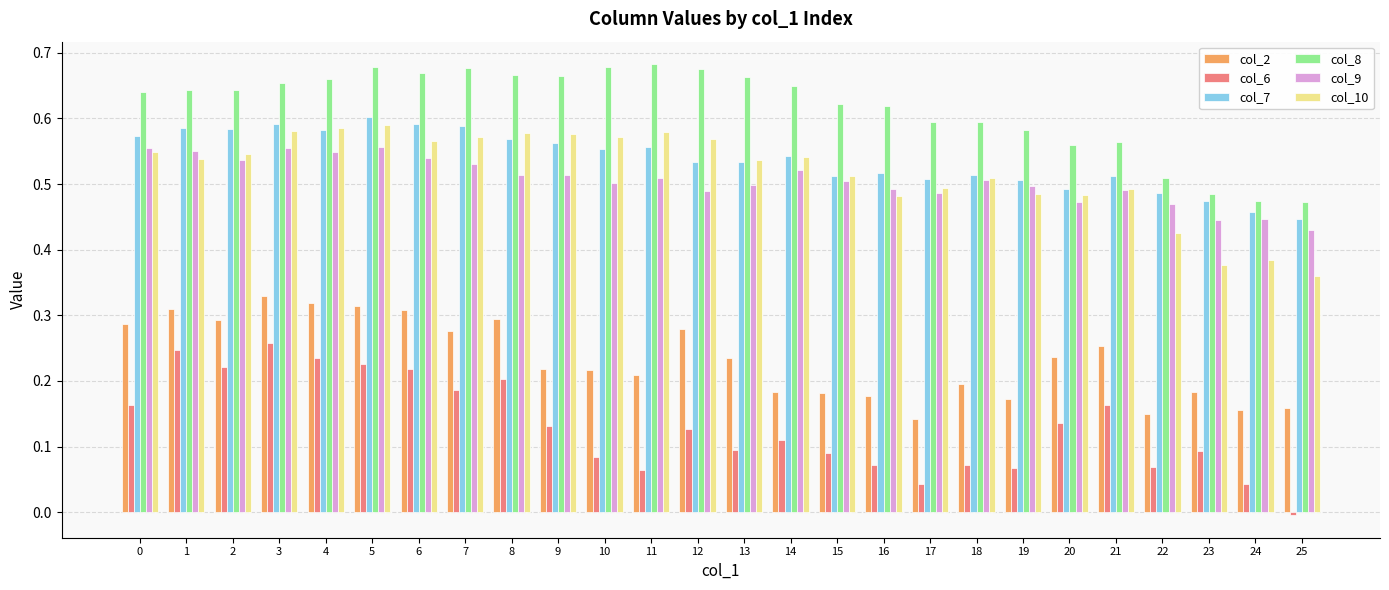

The value of col_7 at 25 is 0.7. True or false?

False